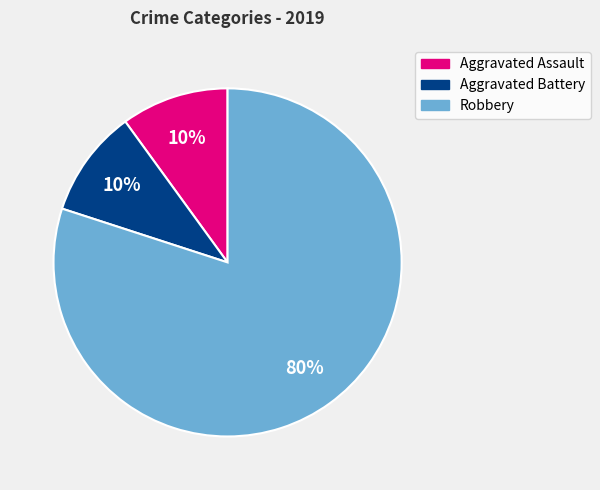

The Aggravated Battery slice represents 4% of the pie. True or false?

False